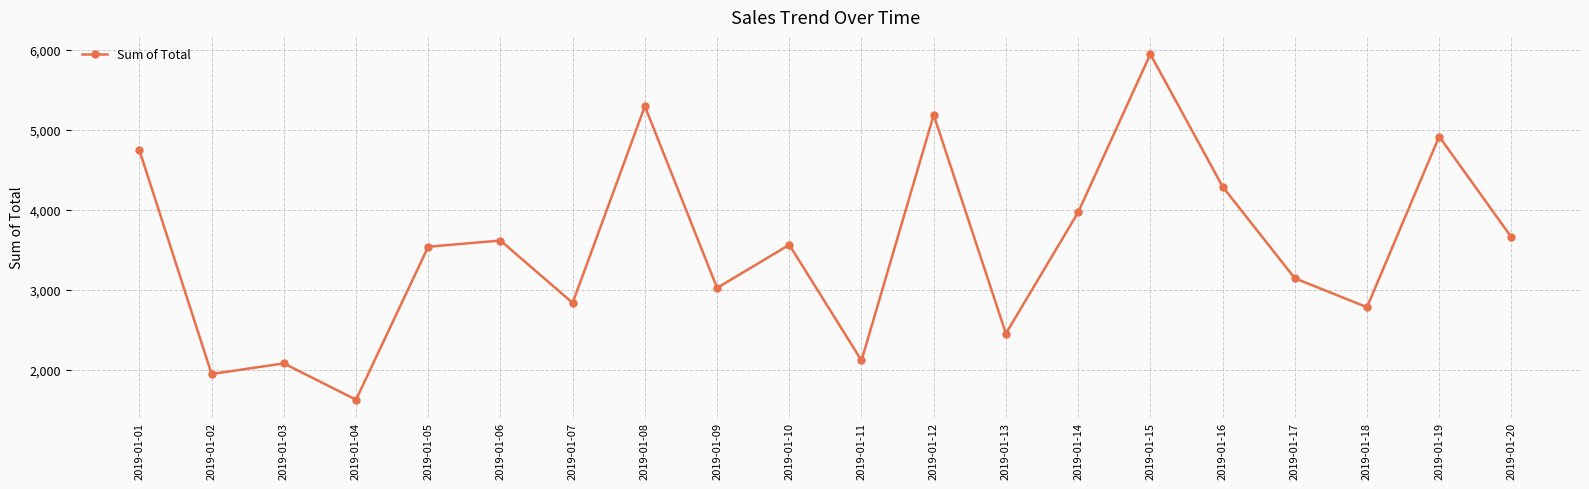

Where is the data nearest to the value 3783?

2019-01-20